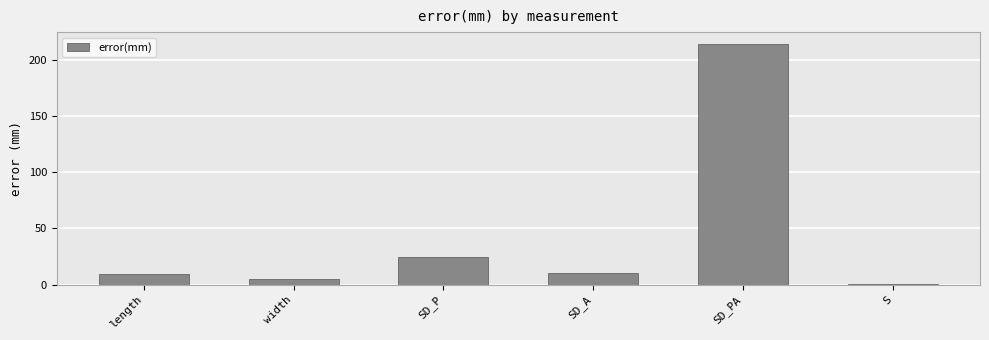

What is the sum of the values at width and S?

6.0